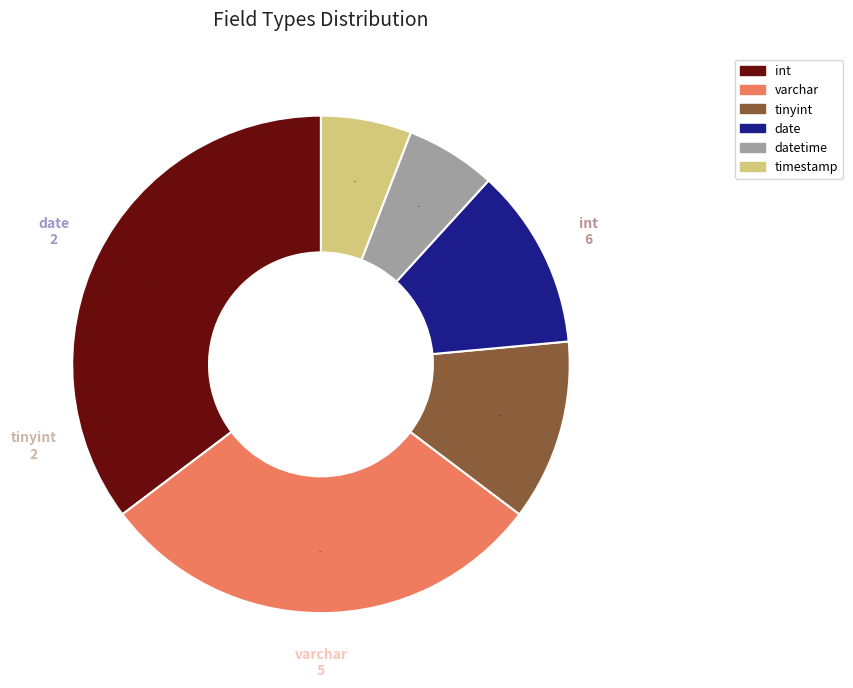

What is the largest slice in the pie chart?

int